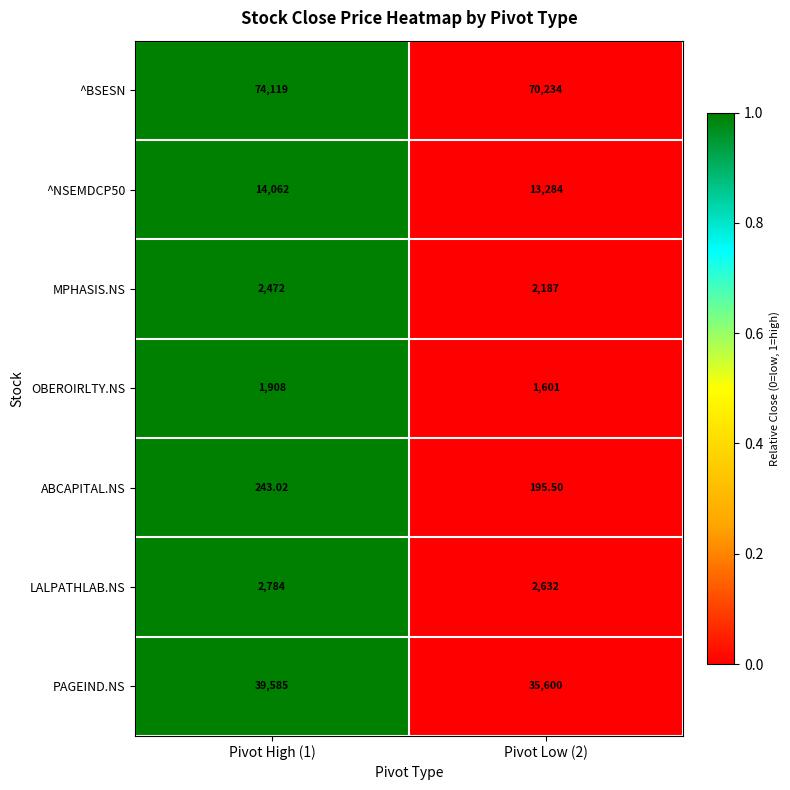

Which series has the widest spread of values?

PAGEIND.NS